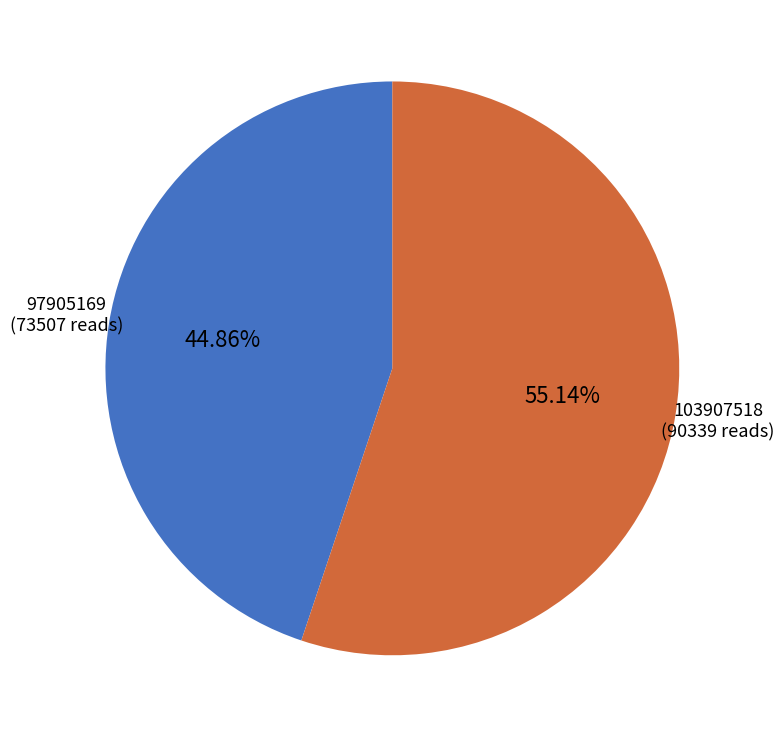

Is it true that 103907518 is 55% of the pie?

True